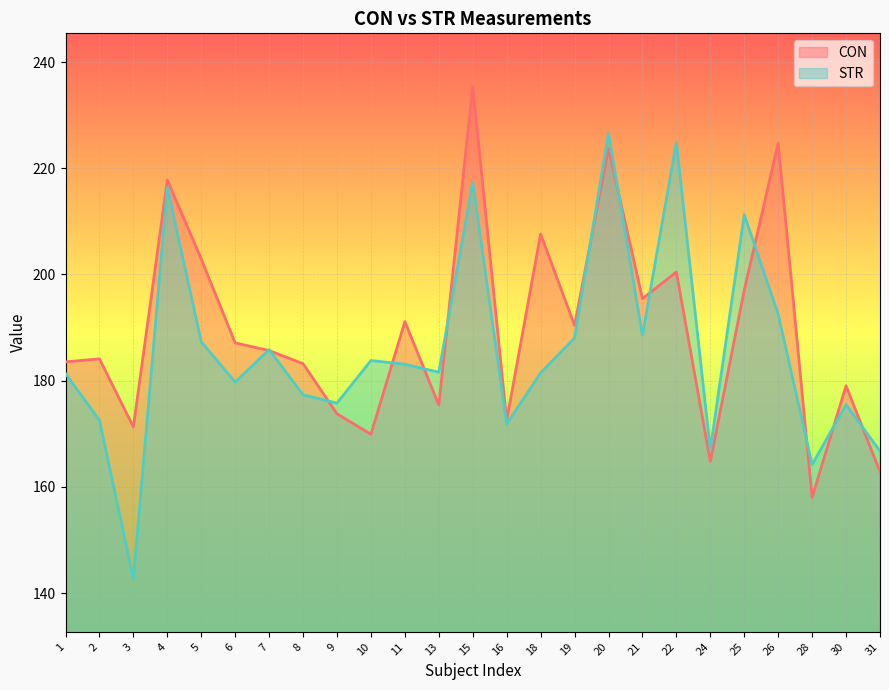

Where does the CON series first go above 185?

4